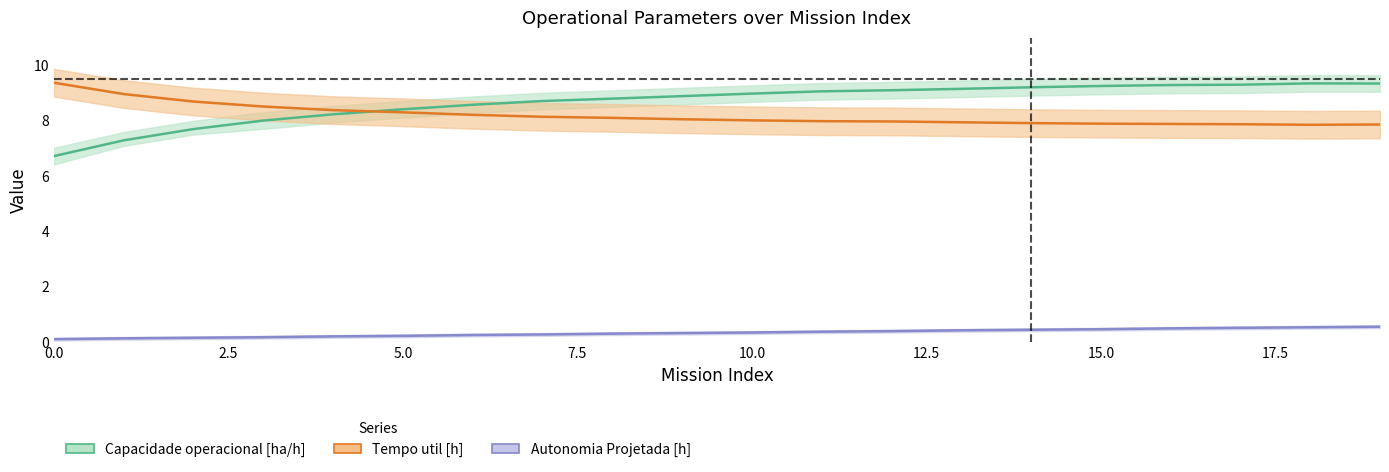

List the labels in order of Autonomia Projetada [h] value, largest first.

19, 18, 17, 16, 15, 14, 13, 12, 11, 10, 9, 8, 7, 6, 5, 4, 3, 2, 1, 0